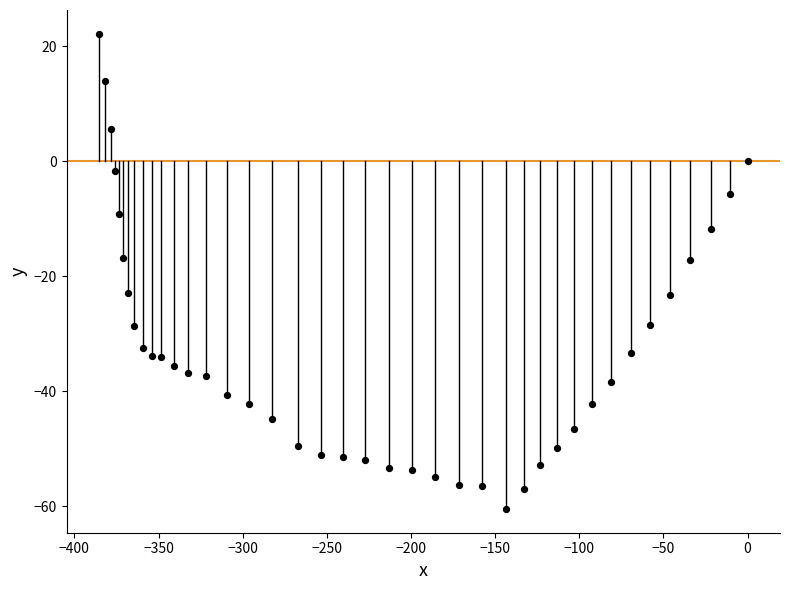

What is the range of X values (max minus min)?

385.4